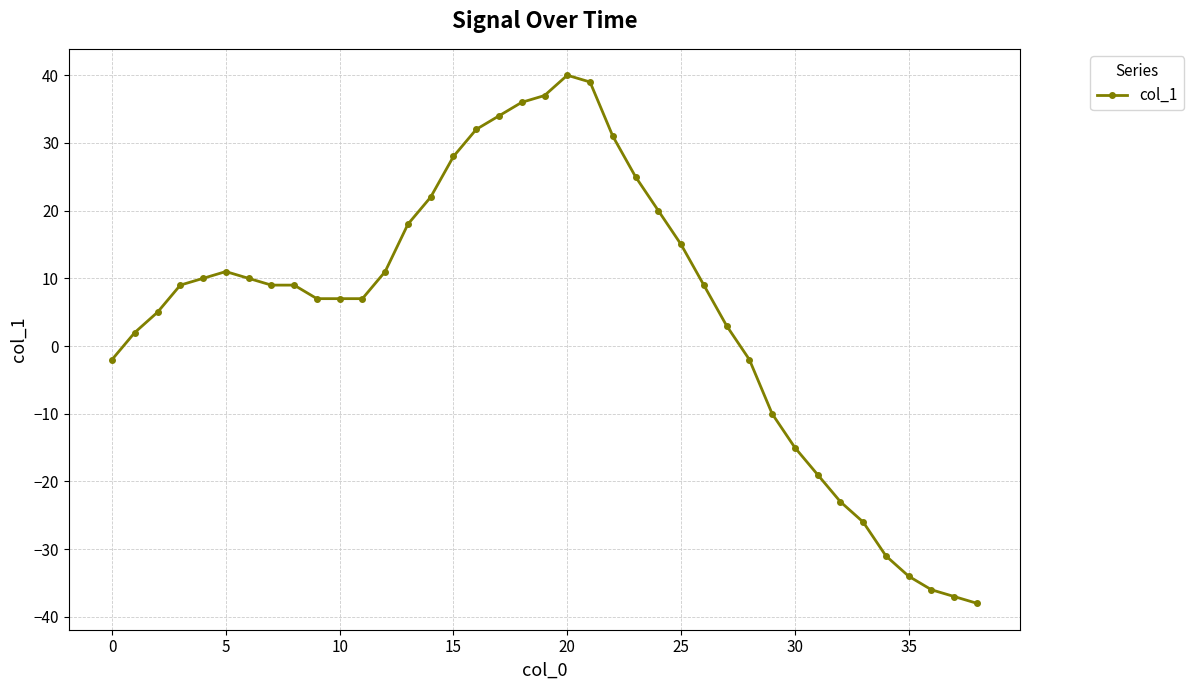

What is the average value?

5